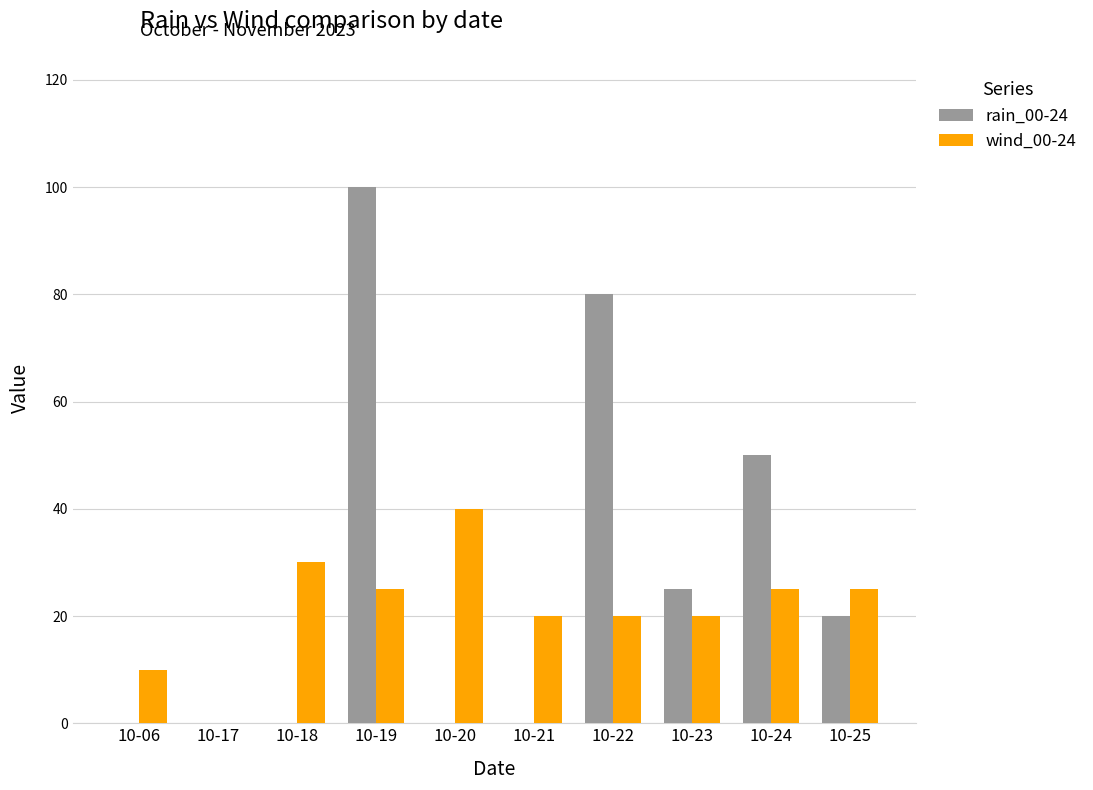

How many groups of bars are there?

10